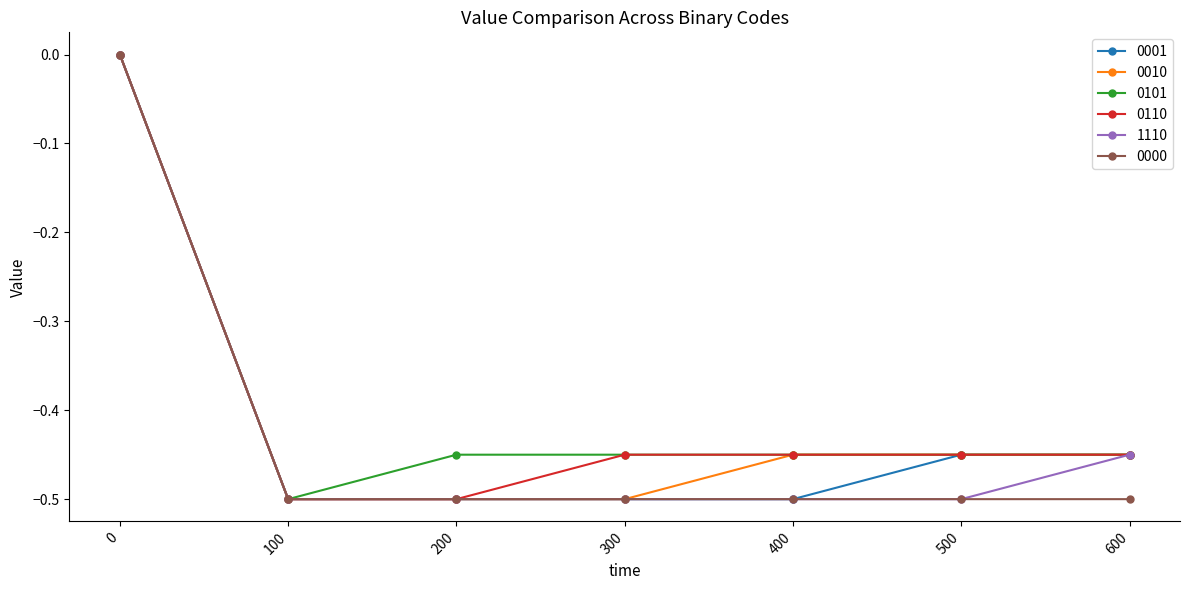

The 0010 series shows -0.5 at 400. True or false?

True